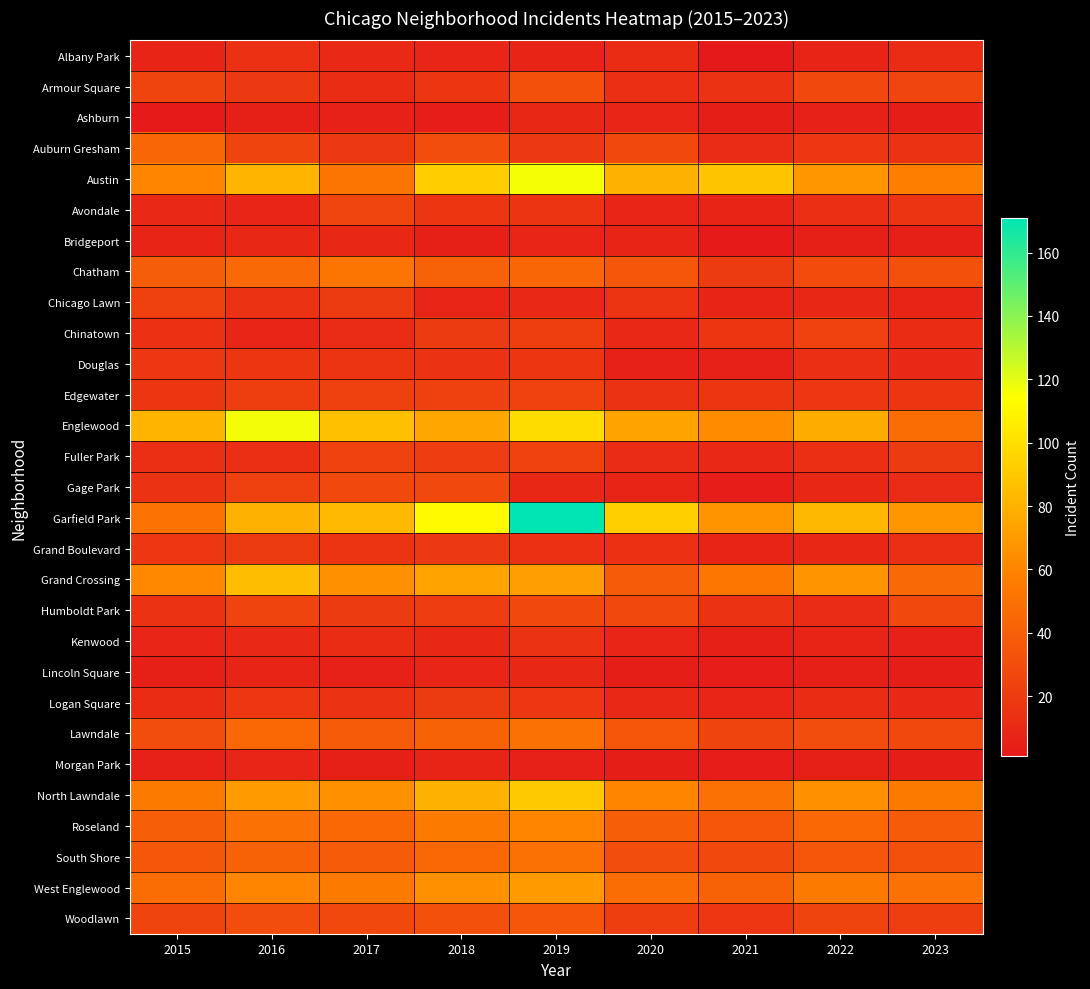

What is the difference between the highest and lowest values at 2018?

109